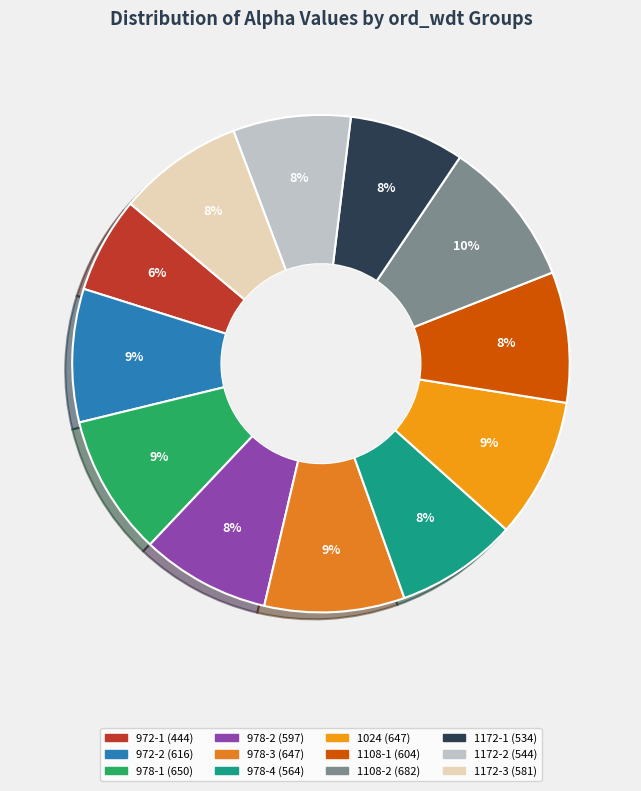

Does 1108-1 account for over 50% of the chart?

No